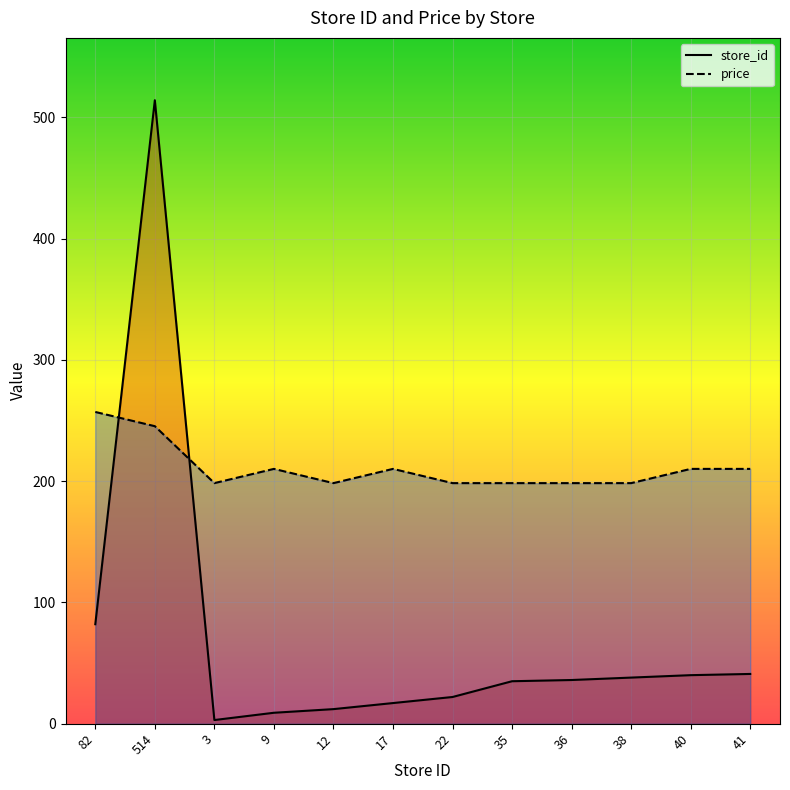

The value of price at 36 is 60.2. True or false?

False